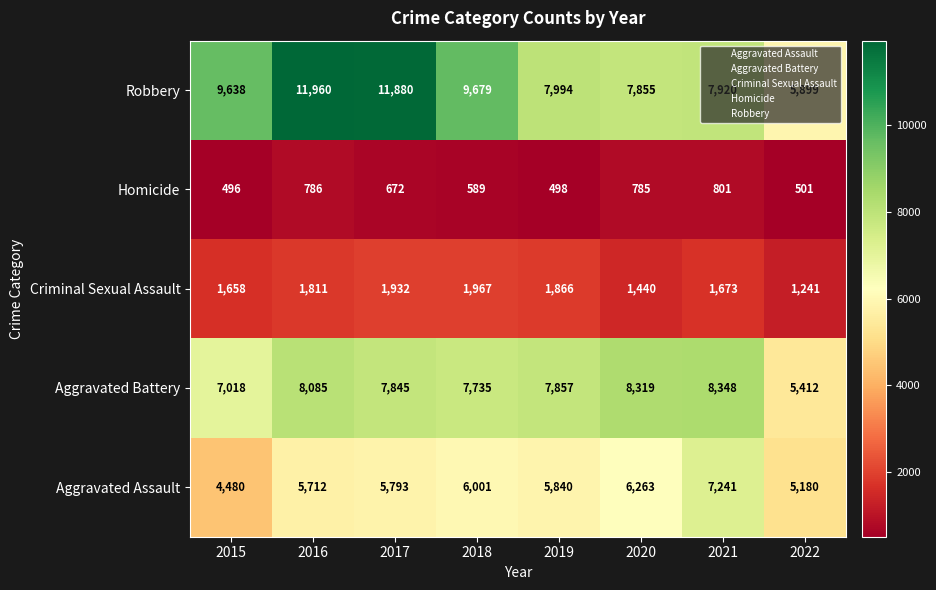

What is the difference between the highest and lowest values at 2015?

9142